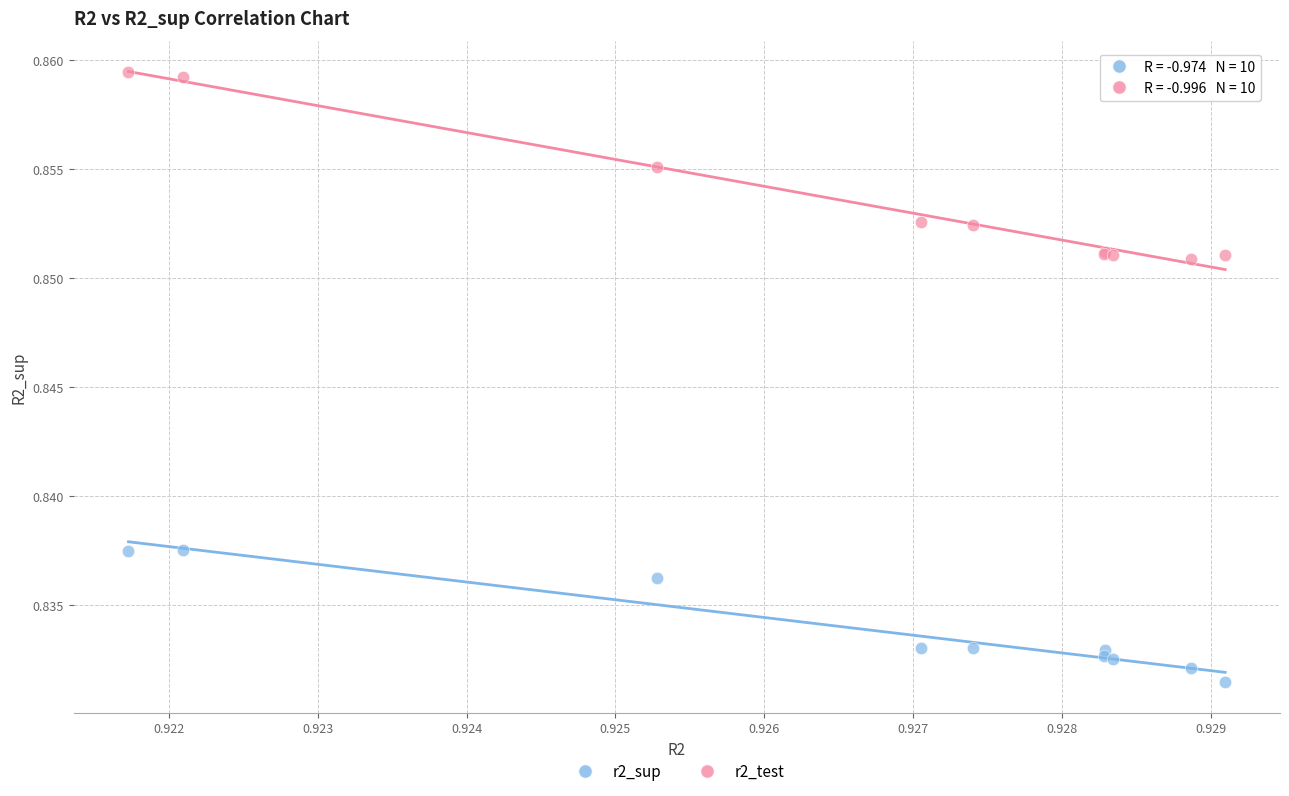

Which series reaches the maximum Y coordinate?

r2_test